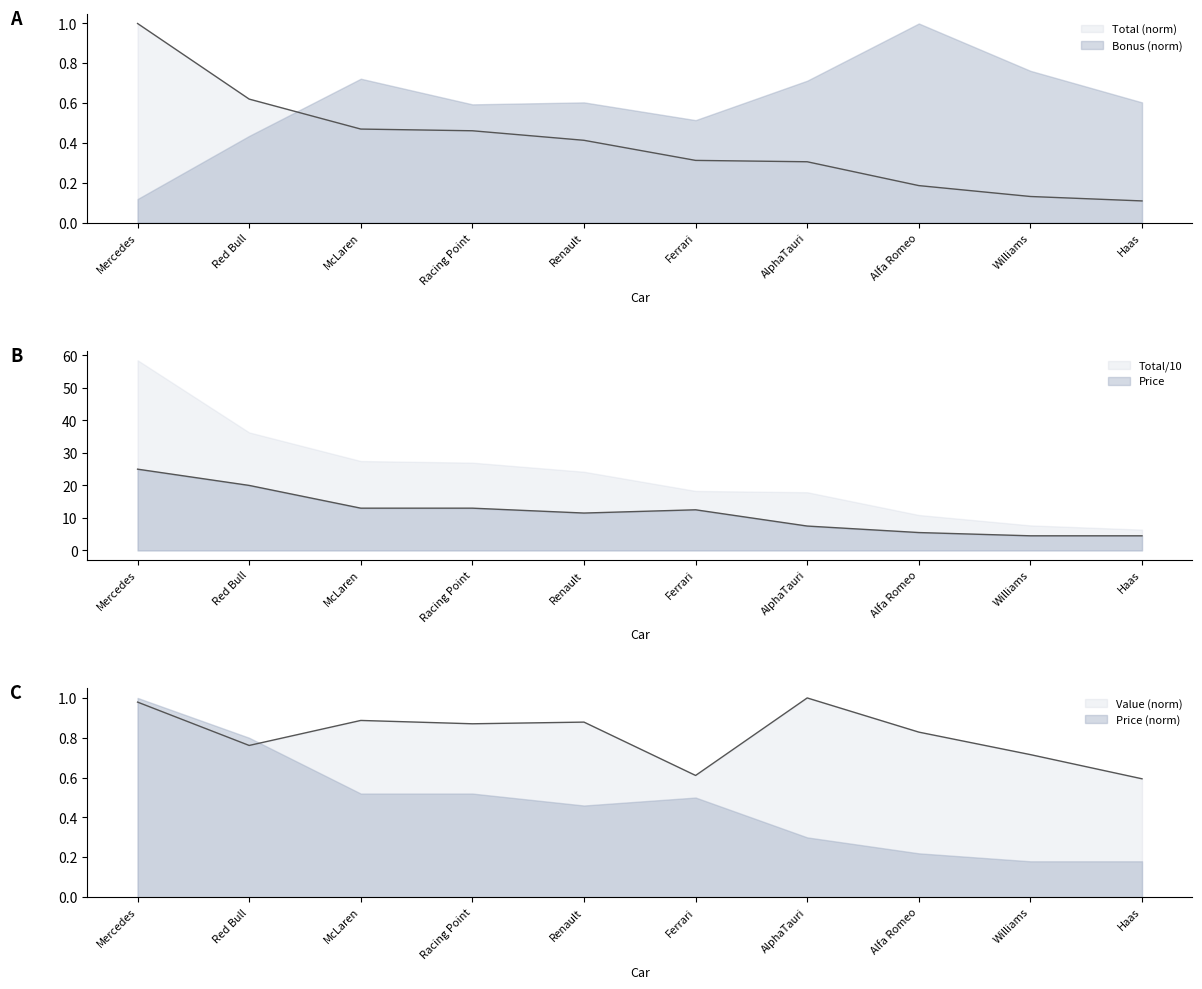

What is the difference between the second highest and minimum values in the Total series?

0.5